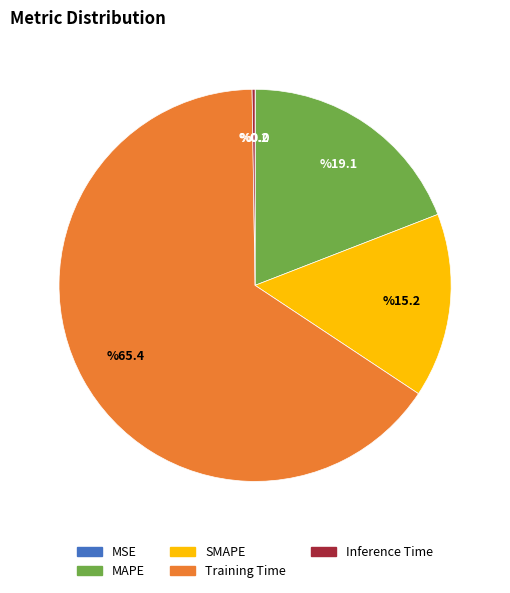

Is it true that Training Time is 55% of the pie?

False